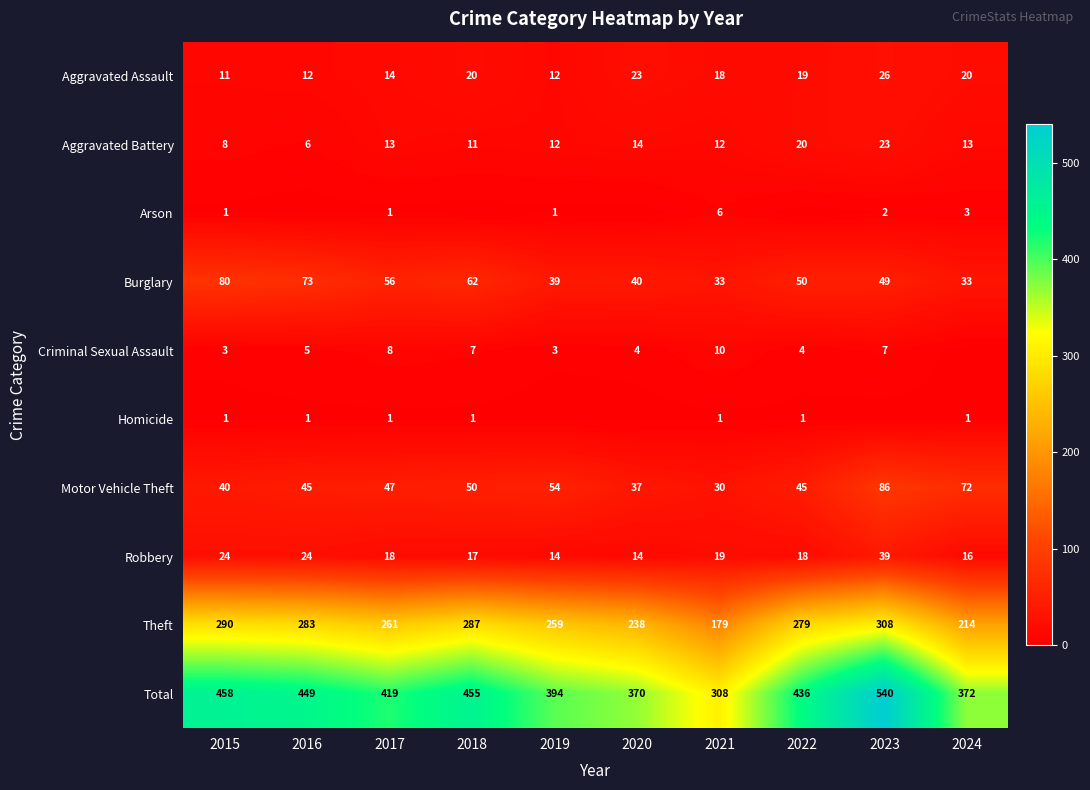

Where does the Theft series first go above 279?

2015